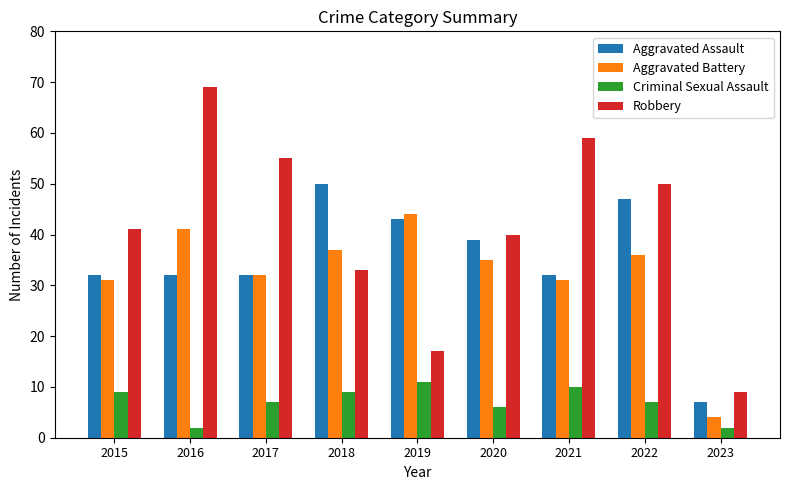

Rank the series by their maximum value, from highest to lowest.

Robbery, Aggravated Assault, Aggravated Battery, Criminal Sexual Assault